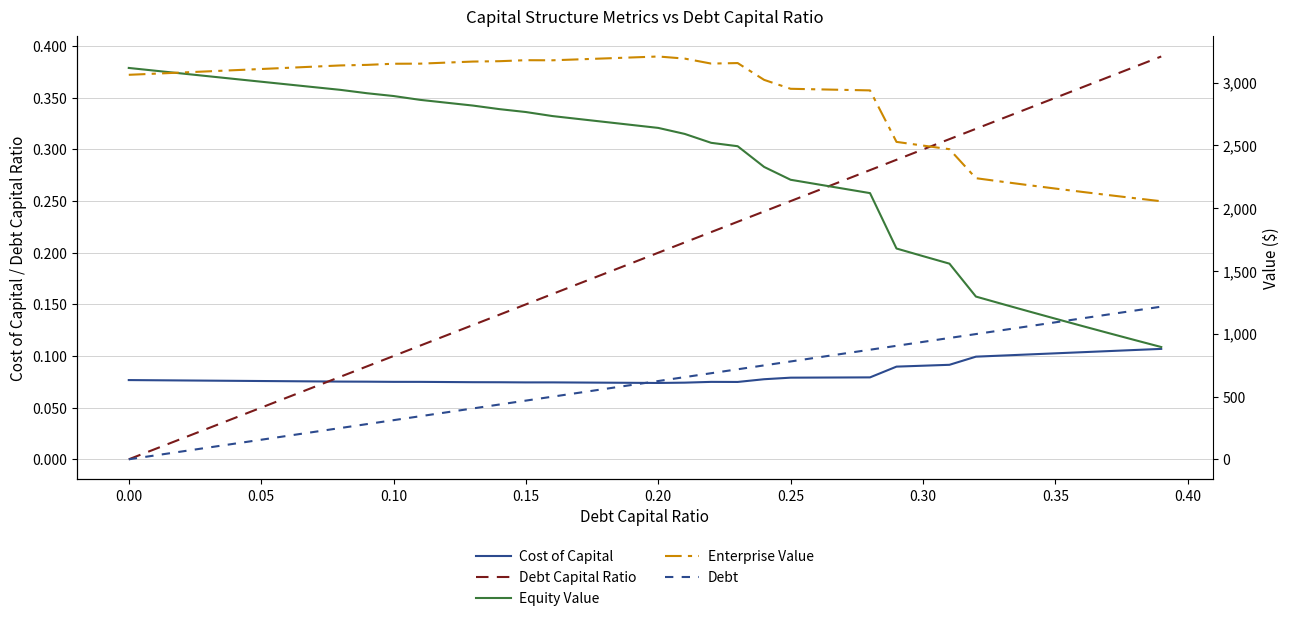

What are all the series names shown in the legend?

Cost of Capital, Debt Capital Ratio, Equity Value, Enterprise Value, Debt